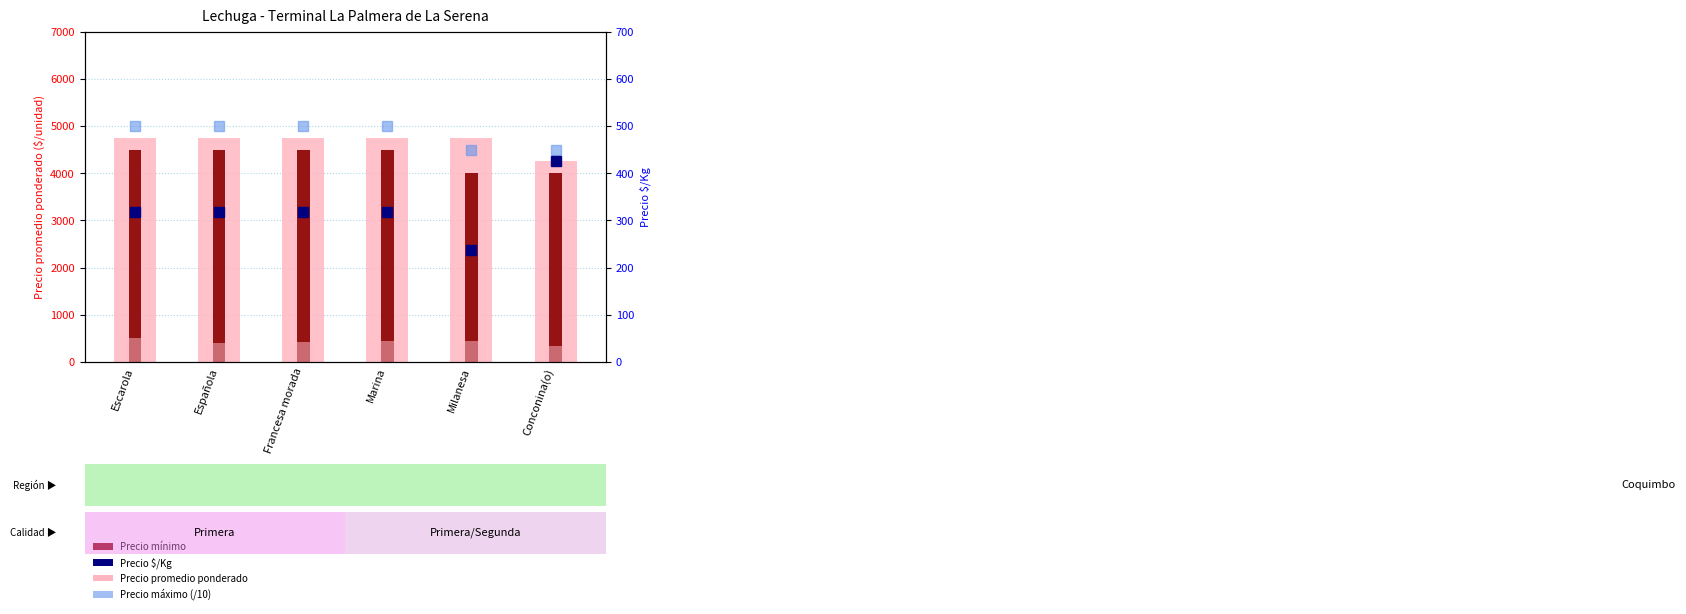

What value does the Precio promedio ponderado series have at Escarola, to the nearest 50?

4750